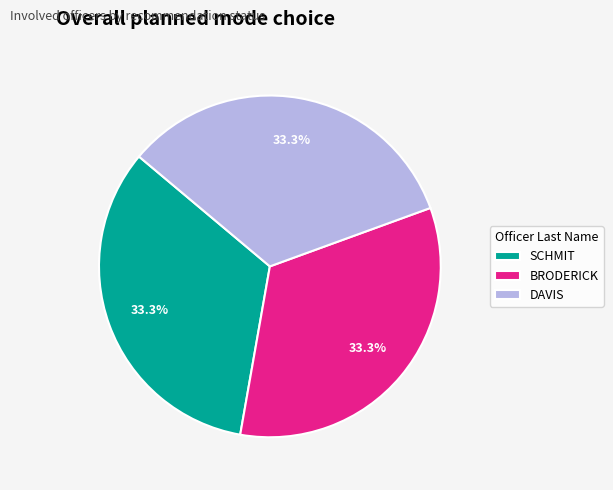

What percentage is NOT represented by DAVIS?

66.7%